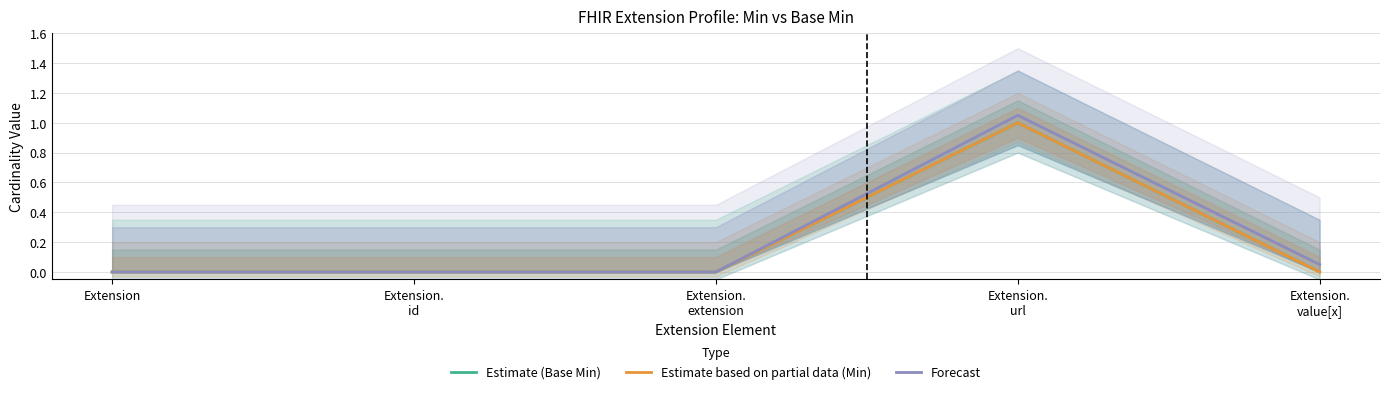

What are all the series names shown in the legend?

Estimate (Base Min), Estimate based on partial data (Min), Forecast